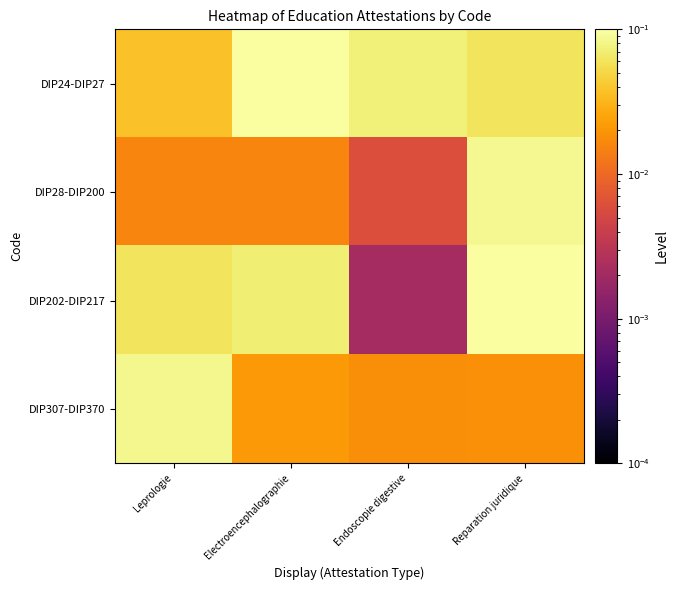

What is the difference between the highest and lowest values at Reparation juridique?

0.1